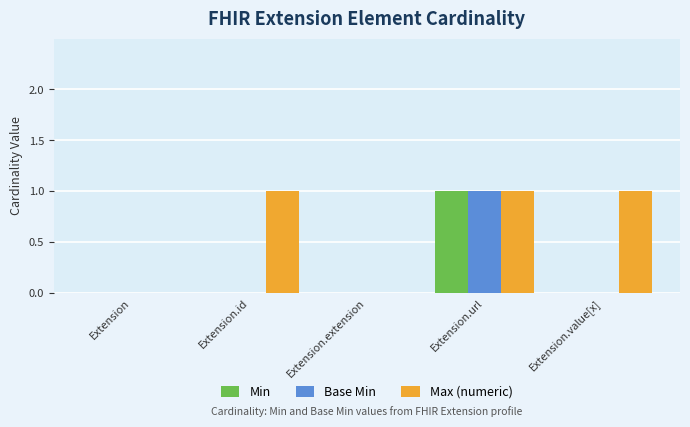

Count the number of data series in this chart.

3